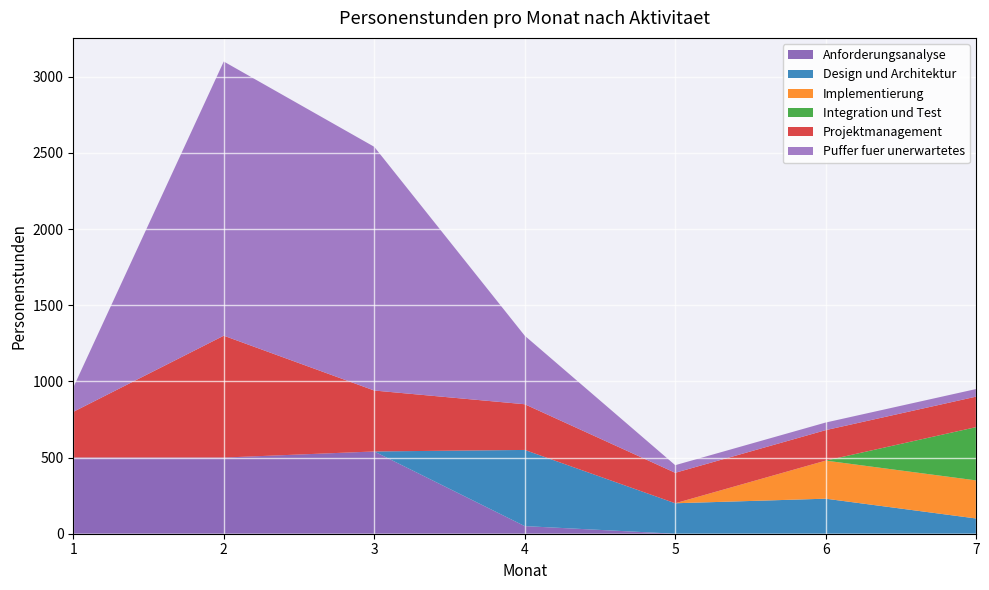

Reading left to right, transcribe all the data shown in this chart.

Anforderungsanalyse: 1=500	2=500	3=540	4=50	5=0	6=0	7=0
Design und Architektur: 1=0	2=0	3=0	4=500	5=200	6=230	7=100
Implementierung: 1=0	2=0	3=0	4=0	5=0	6=250	7=250
Integration und Test: 1=0	2=0	3=0	4=0	5=0	6=0	7=350
Projektmanagement: 1=300	2=800	3=400	4=300	5=200	6=200	7=200
Puffer fuer unerwartetes: 1=160	2=1800	3=1600	4=450	5=50	6=50	7=50